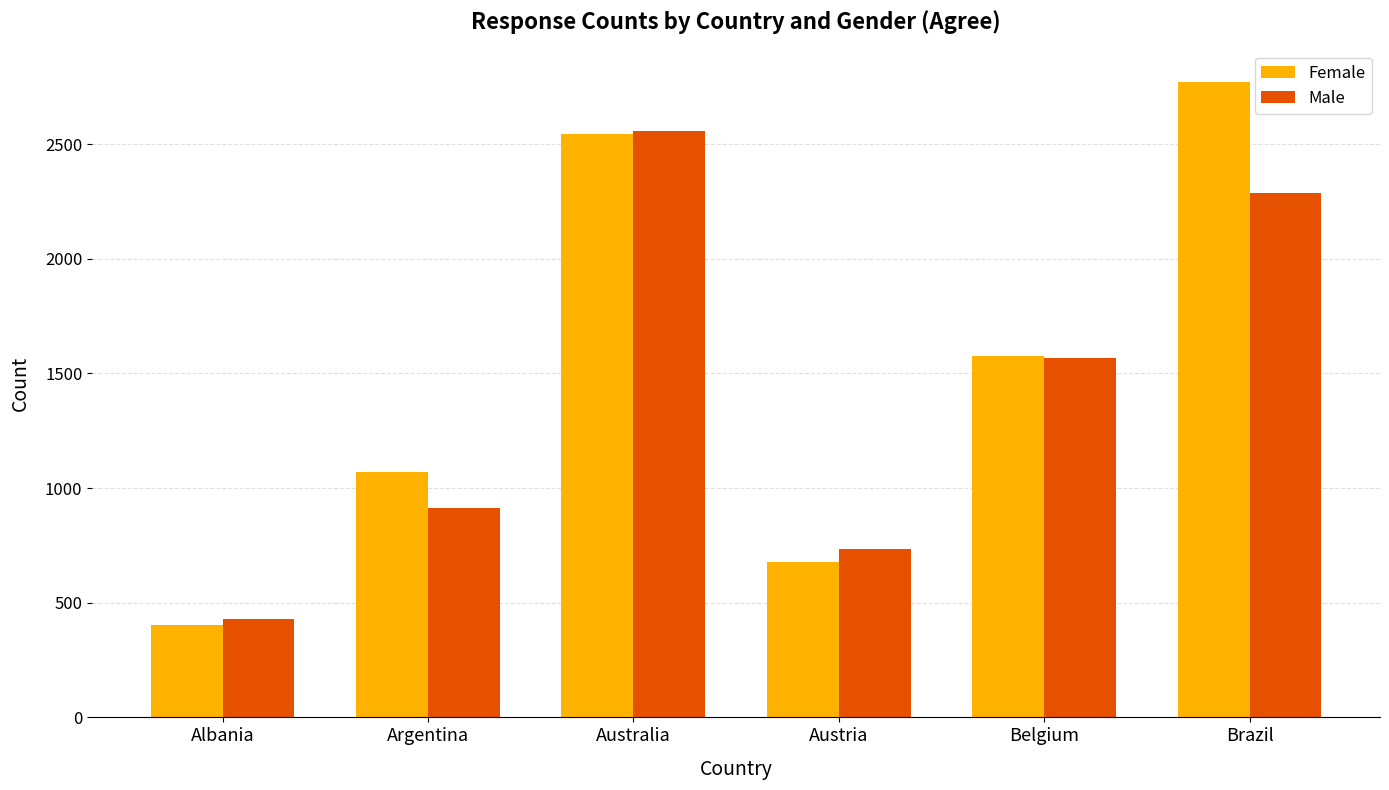

Which category has the lowest value in the Male series?

Albania